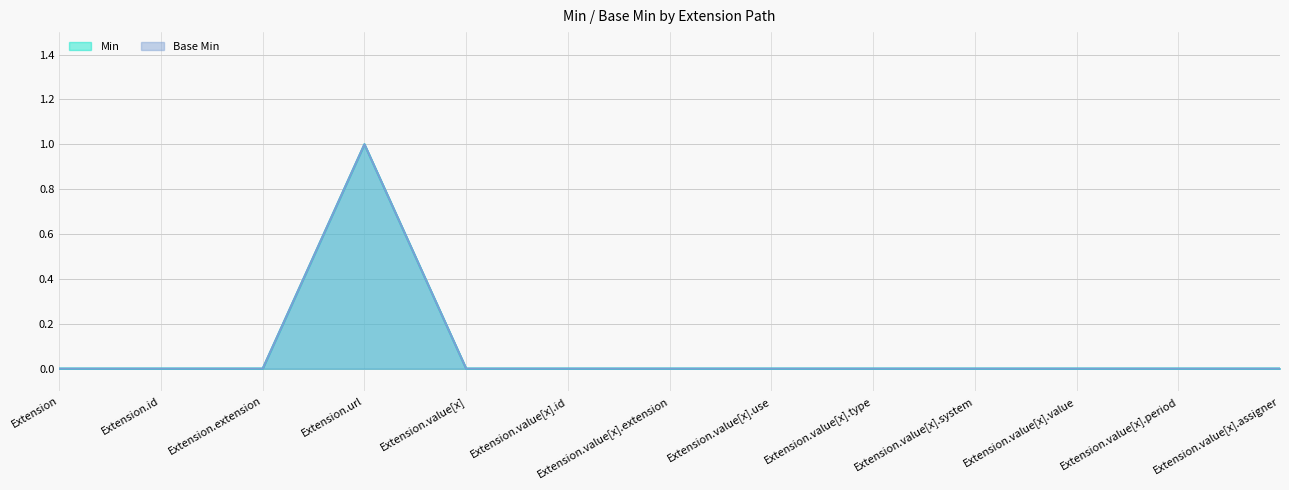

True or false: Base Min and Min intersect in this chart.

False